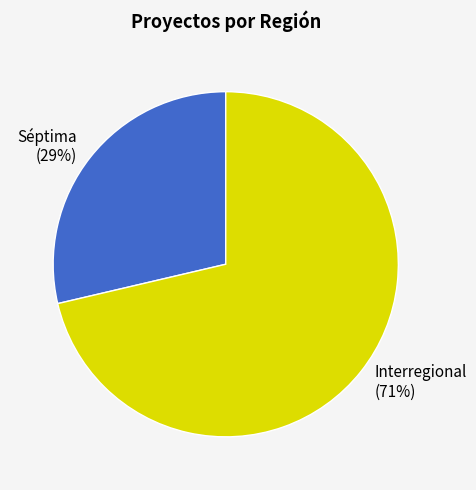

Is the sum of Séptima and Interregional greater than half?

Yes